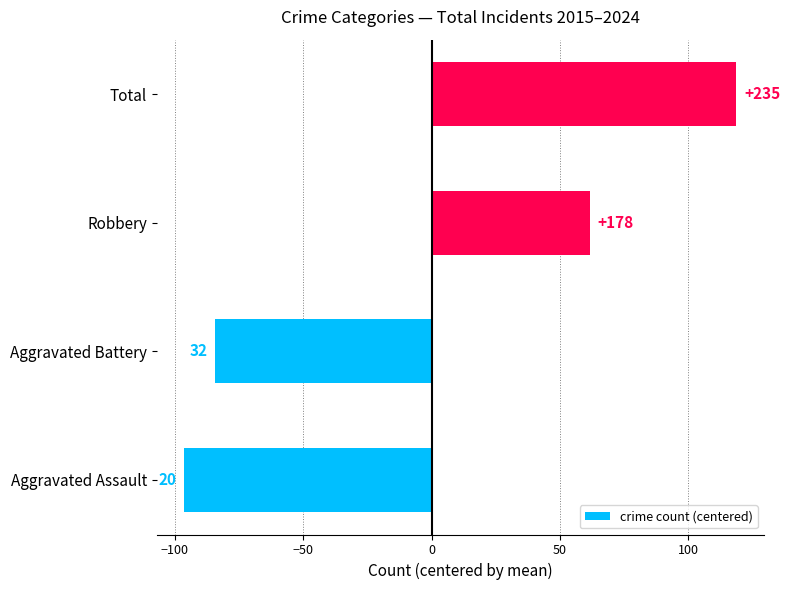

Are the bars horizontal?

Yes